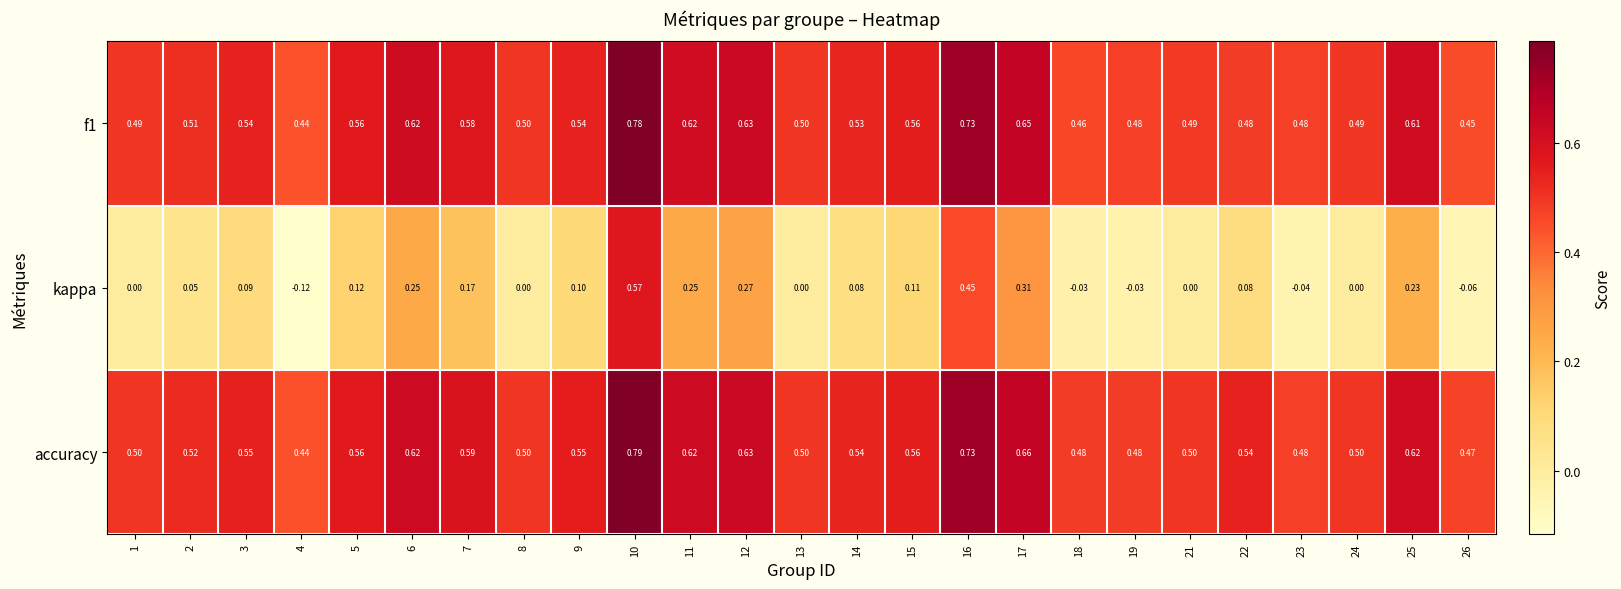

Between 2 and 18, which series saw the biggest shift?

kappa